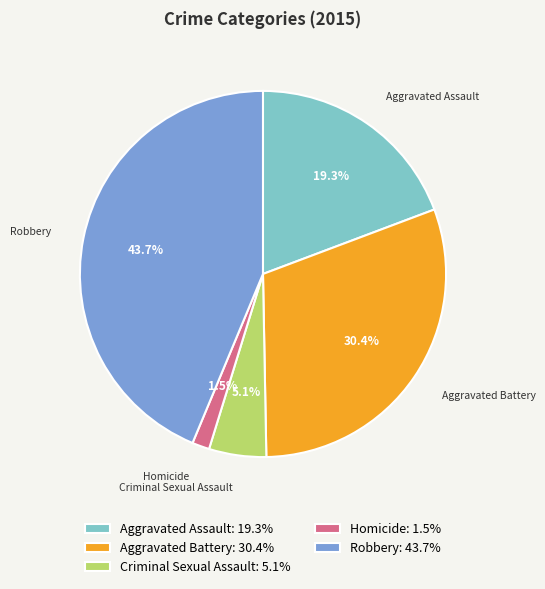

To the nearest percent, what percentage of the pie is Robbery?

44%